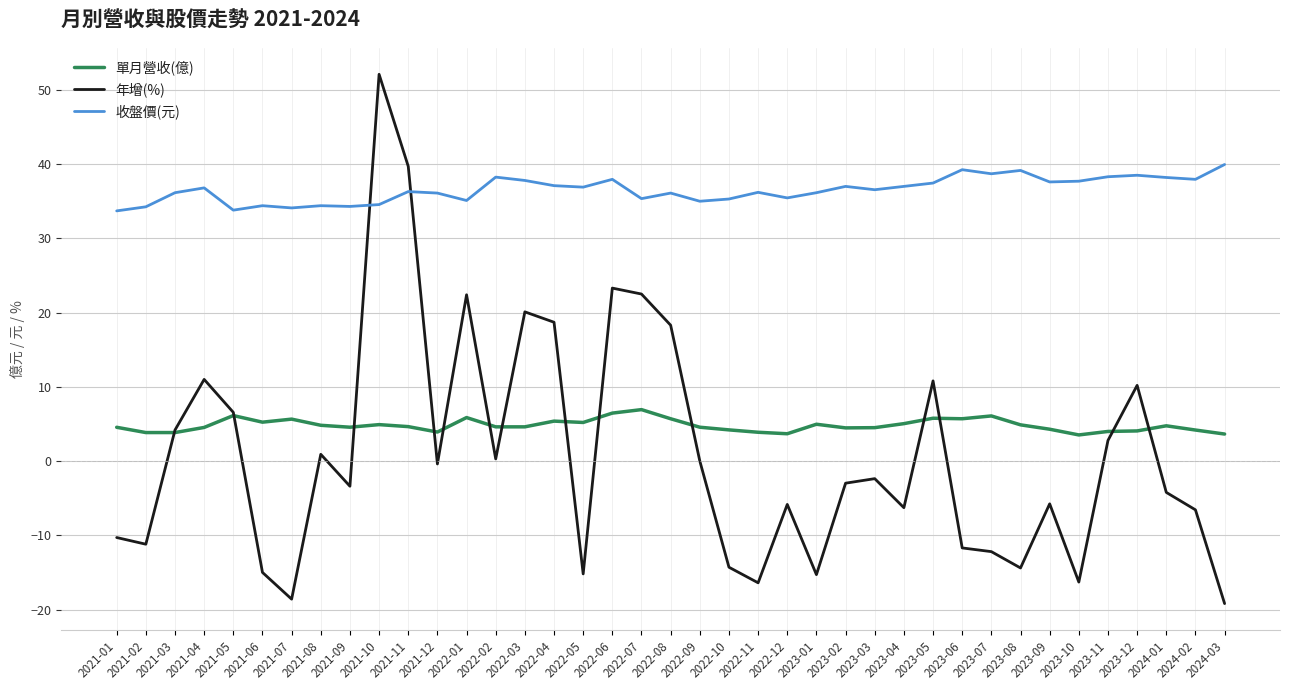

True or false: 收盤價(元) and 單月營收(億) intersect in this chart.

False